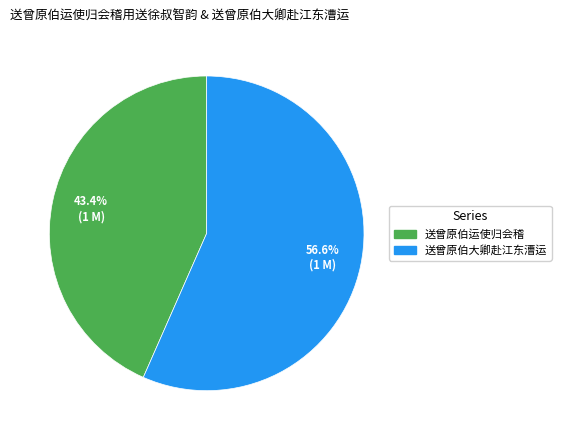

Count the number of slices in the pie.

2